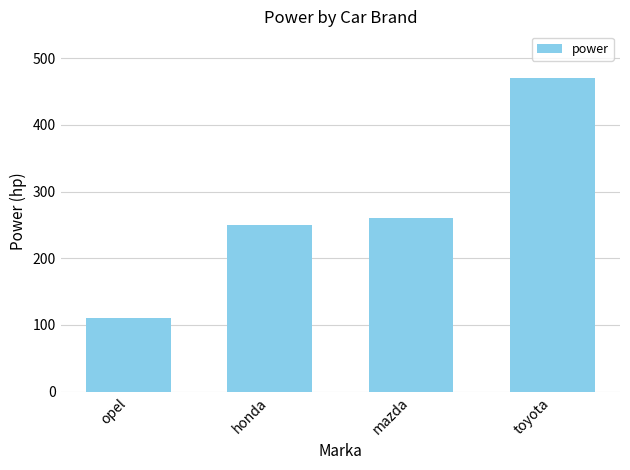

What is the change in value from opel to mazda?

+150